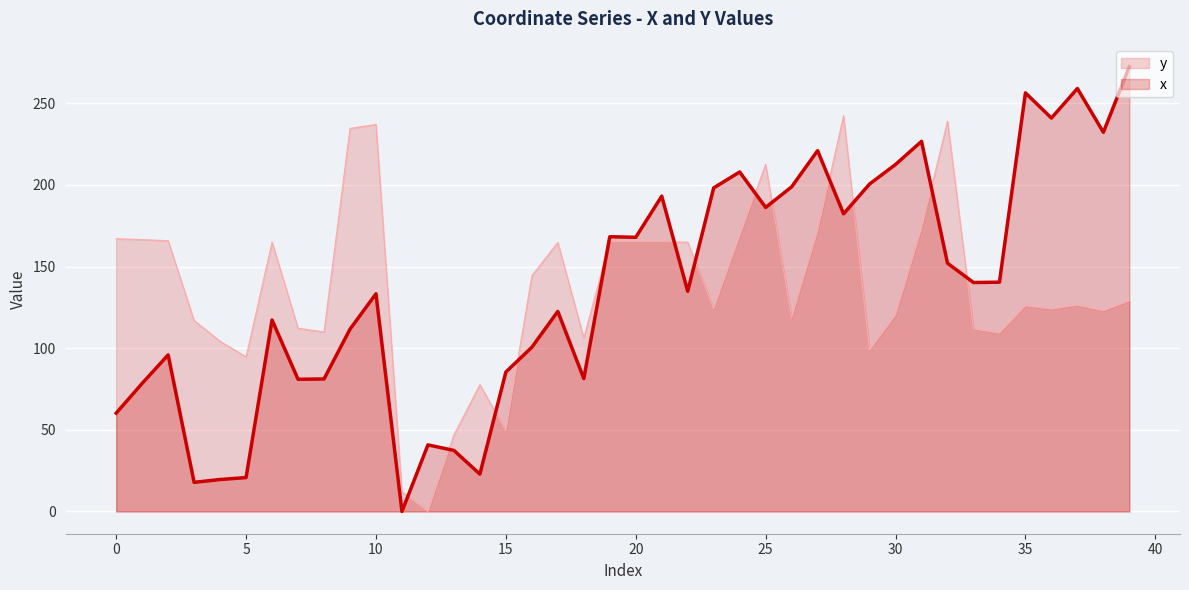

The chart shows a value of 152.1 at 32. True or false?

True